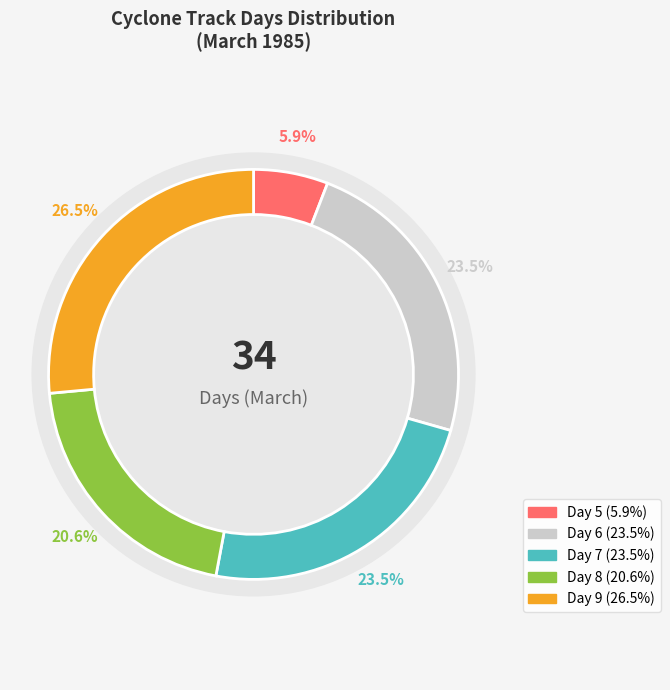

True or false: 8 accounts for 27% of the total.

False